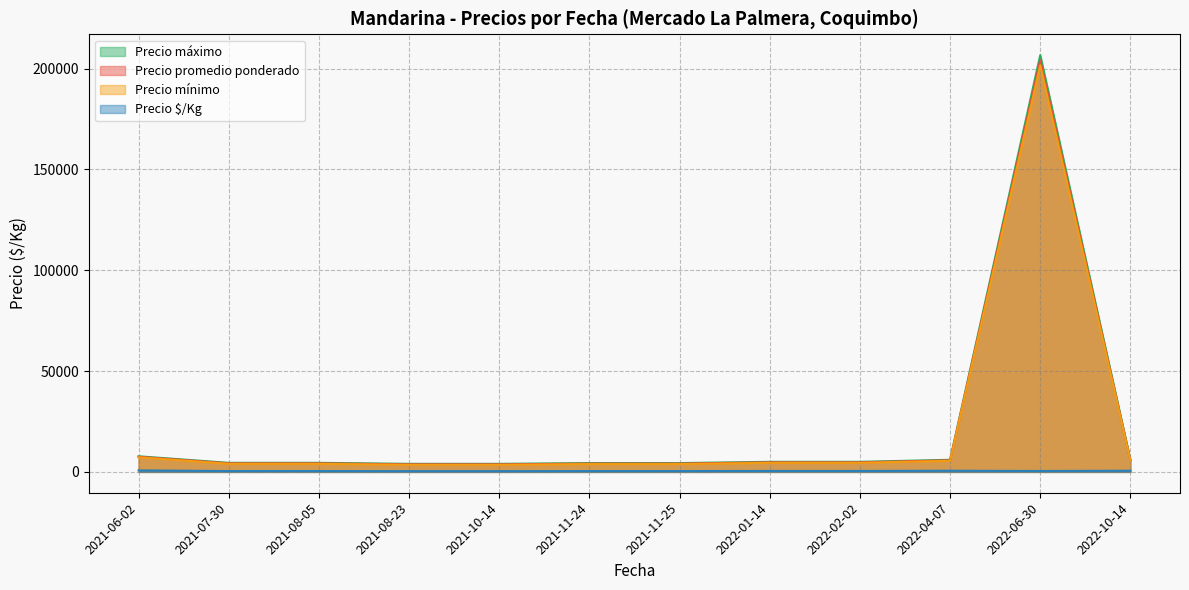

The Precio Kg series shows 325 at 2021-08-05. True or false?

True